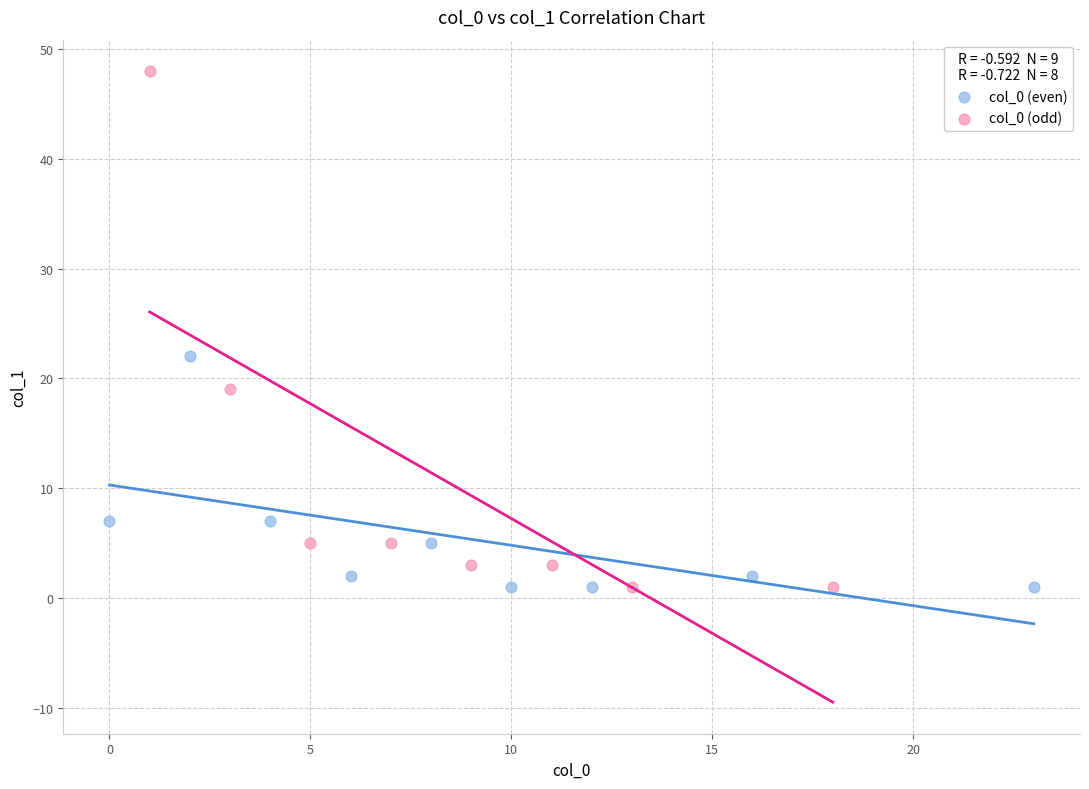

Which series contains the highest Y value?

col_0 (odd)